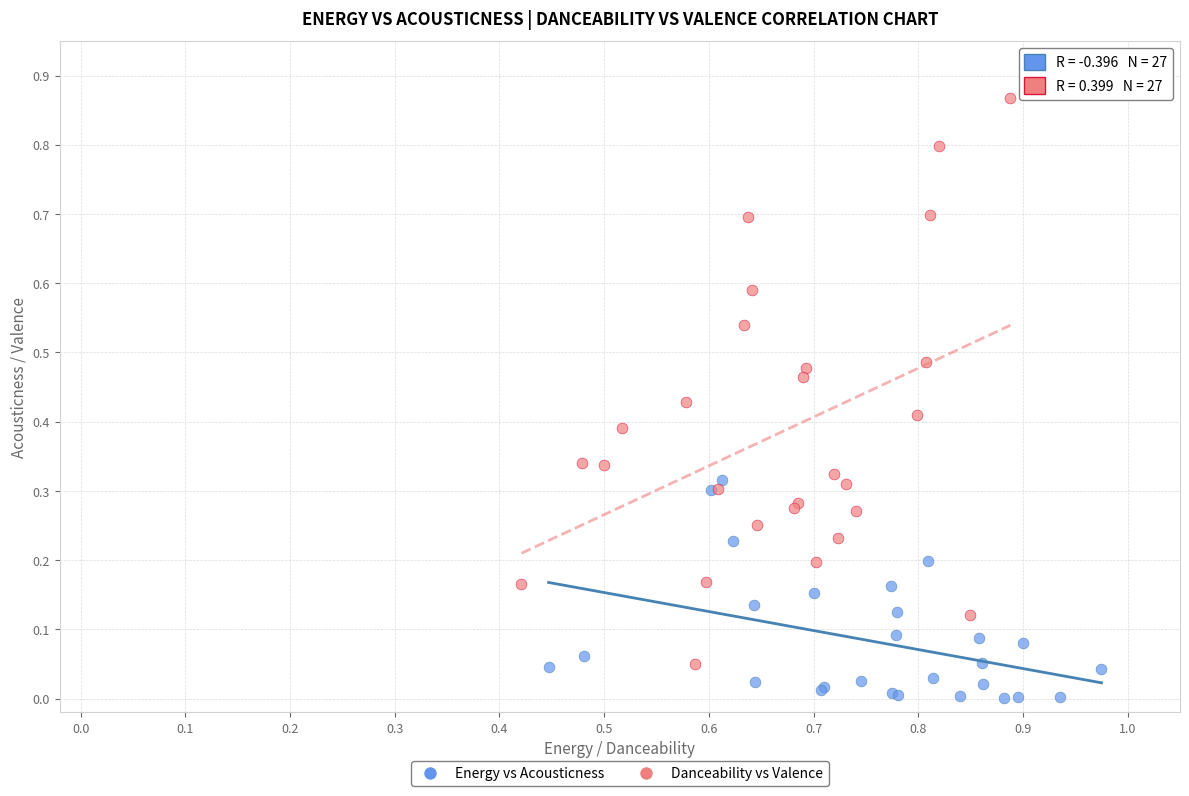

Which series reaches the minimum Y coordinate?

Energy vs Acousticness